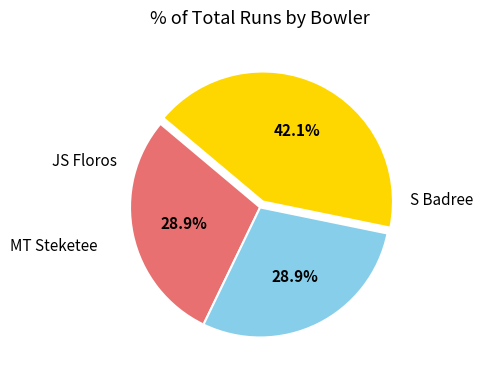

Is there any slice that represents more than half of the pie?

No